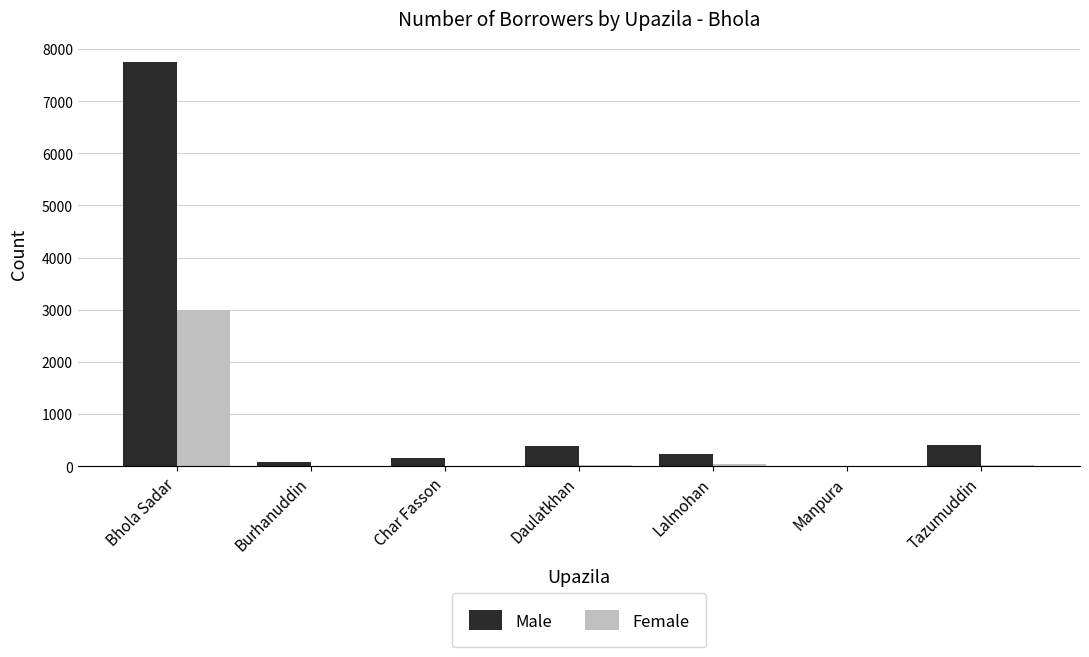

True or false: Female has a value of 20 at Daulatkhan.

True